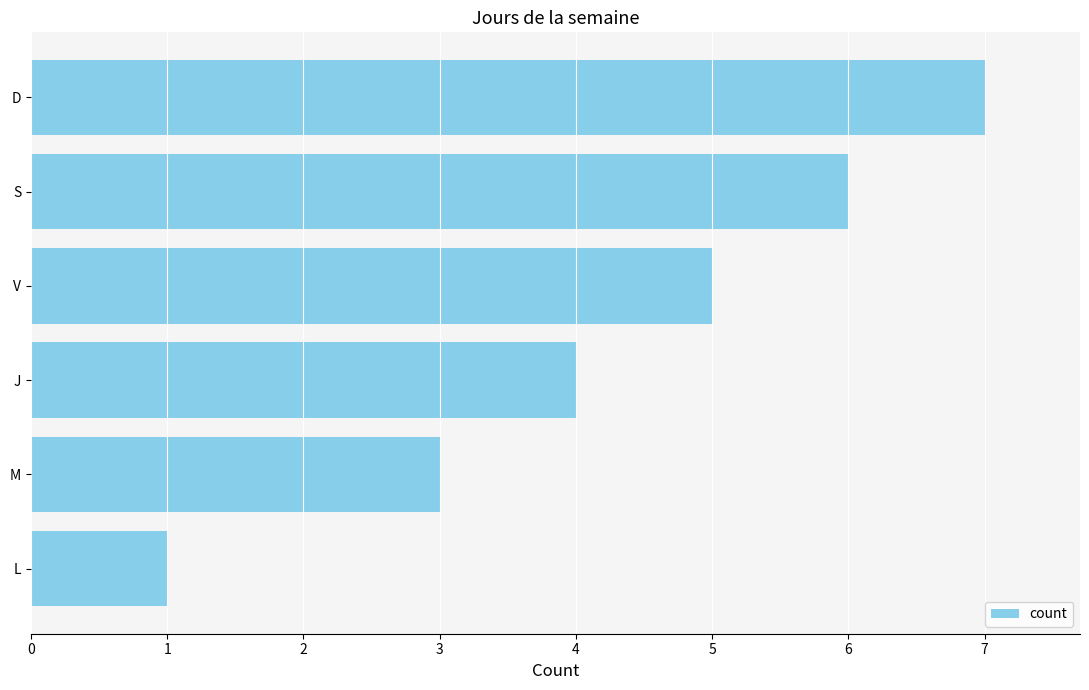

What is the smallest value displayed?

1